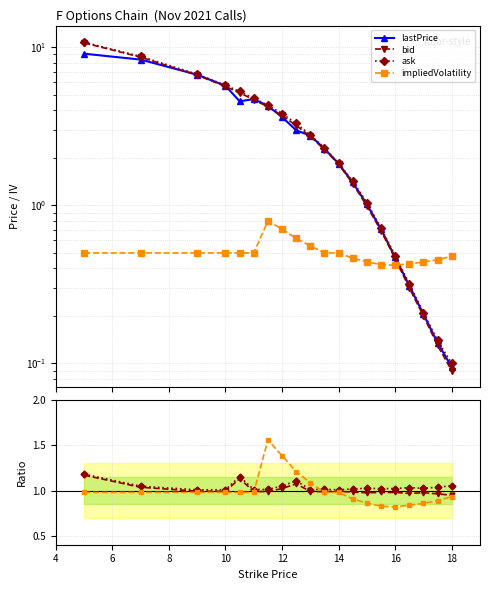

Is it true that bid equals 2.2 at 12?

False